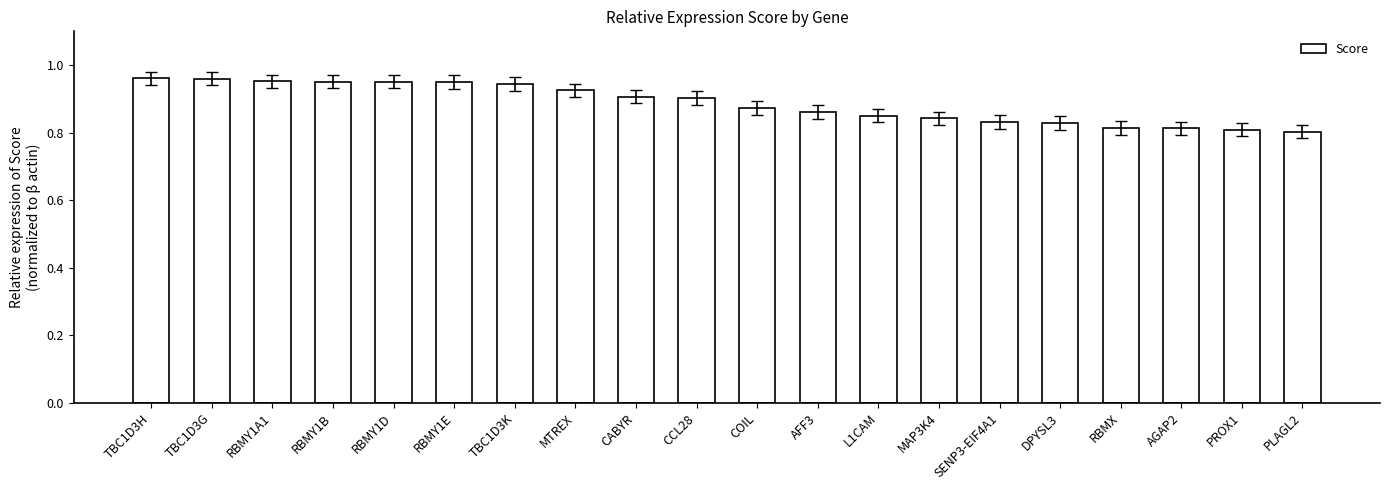

The chart shows a value of 0.9 at CCL28. True or false?

True